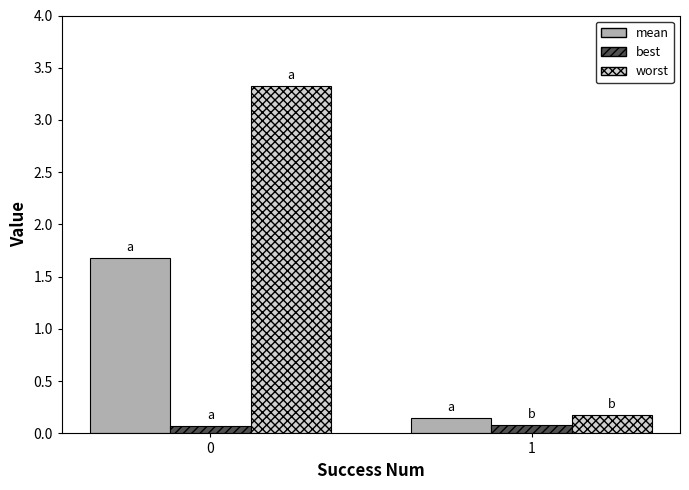

Count the number of categories in the chart.

2